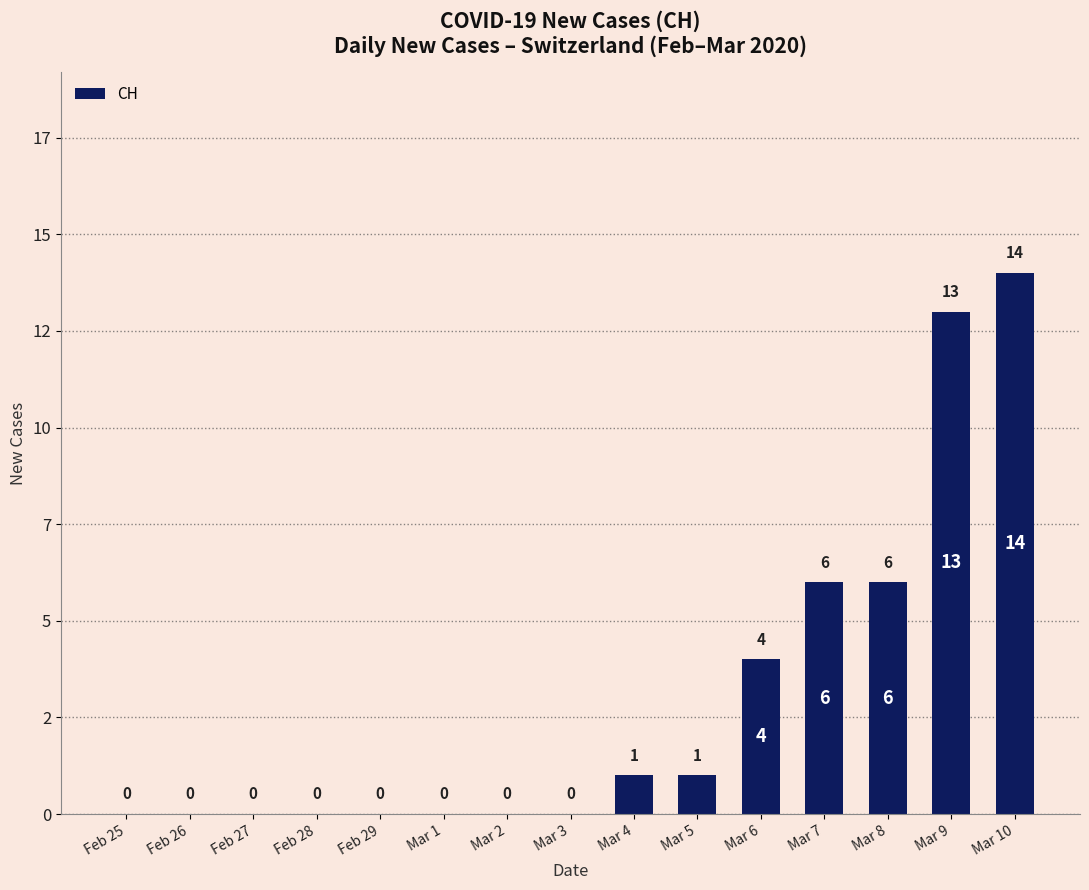

Rank the categories by value from highest to lowest.

Mar 10, Mar 9, Mar 7, Mar 8, Mar 6, Mar 4, Mar 5, Feb 25, Feb 26, Feb 27, Feb 28, Feb 29, Mar 1, Mar 2, Mar 3